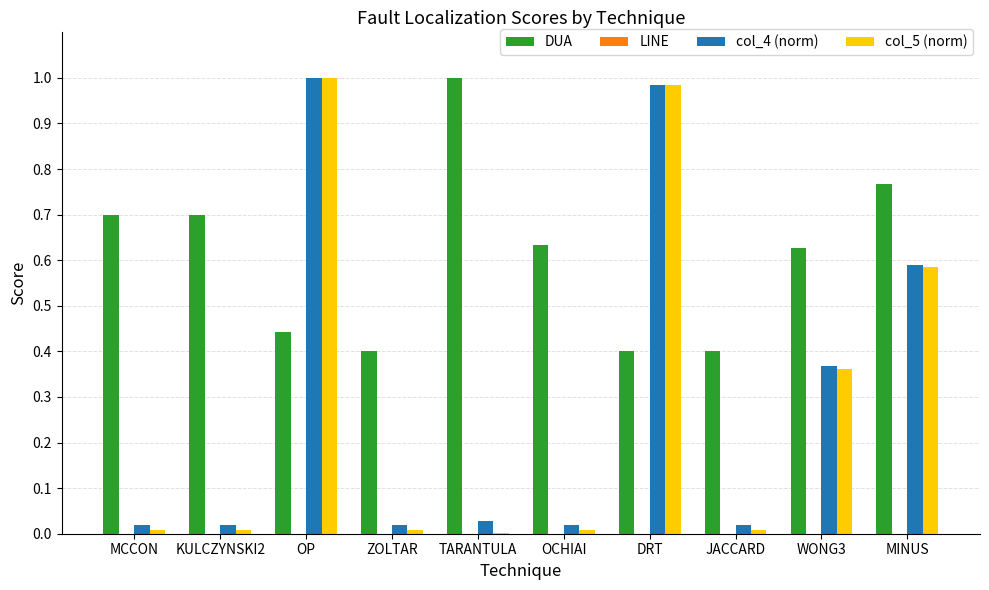

Does the chart contain stacked bars?

No